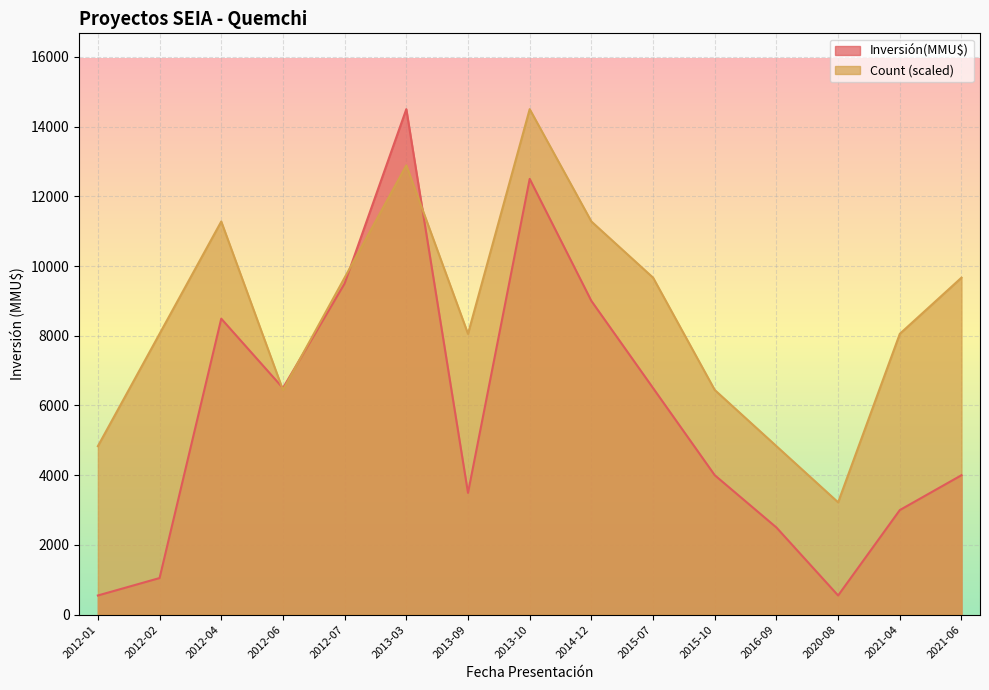

Is the value of Inversión(MMU$) at 2012-01 greater than the value of Count at 2013-09?

No